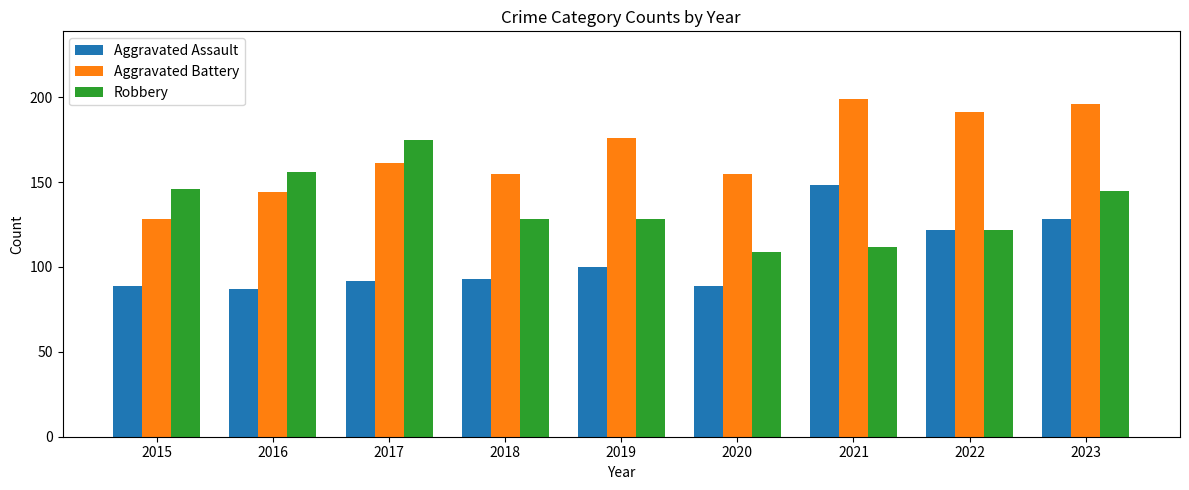

Which series has the largest total across all categories?

Aggravated Battery